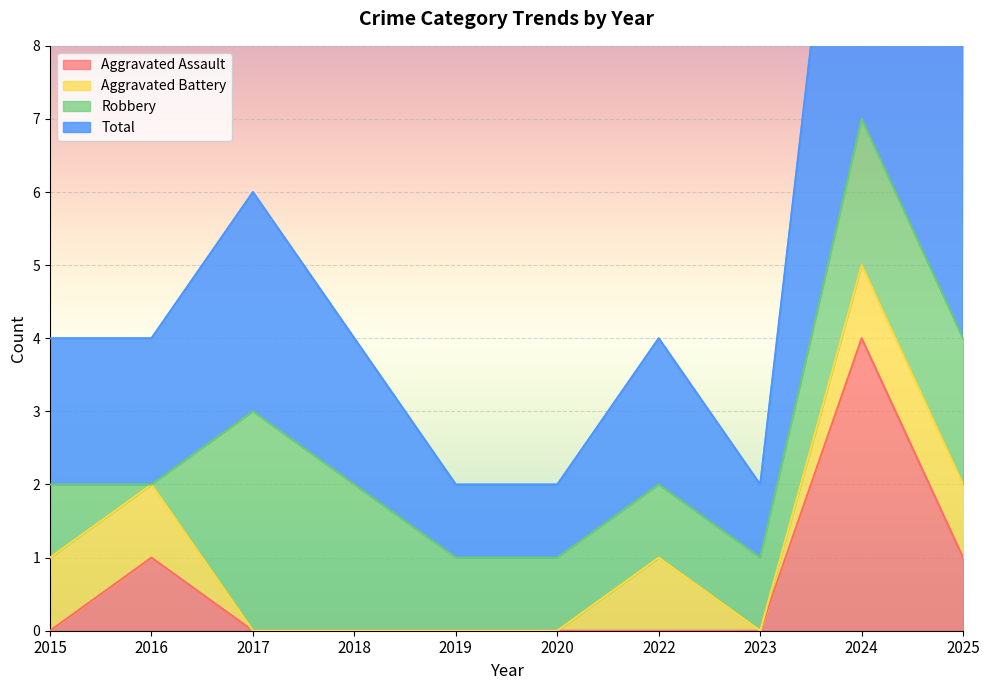

True or false: Aggravated Assault and Total intersect in this chart.

False